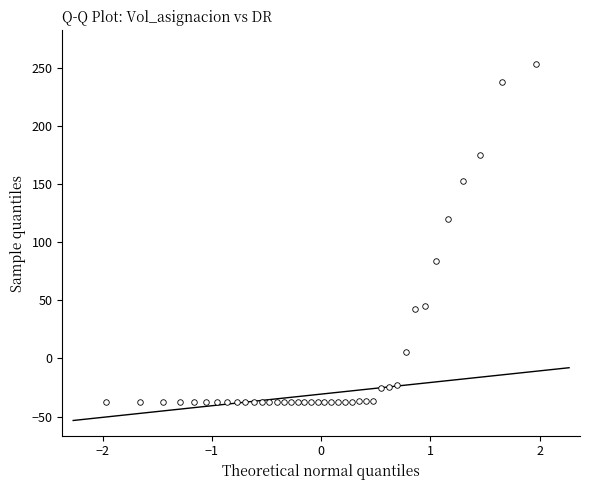

What is the range of Y values (max minus min)?

291.0